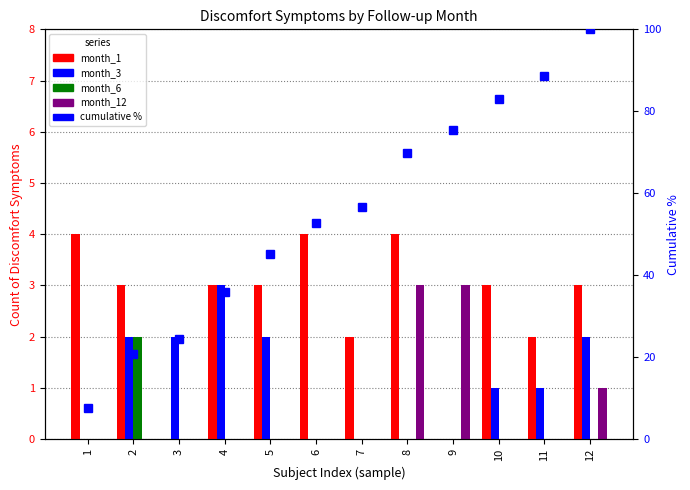

What is the sum of all cumulative % values?

660.4